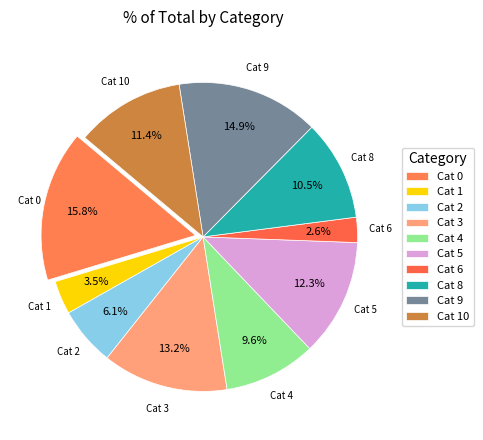

Rank the categories by value from highest to lowest.

0, 9, 3, 5, 10, 8, 4, 2, 1, 6